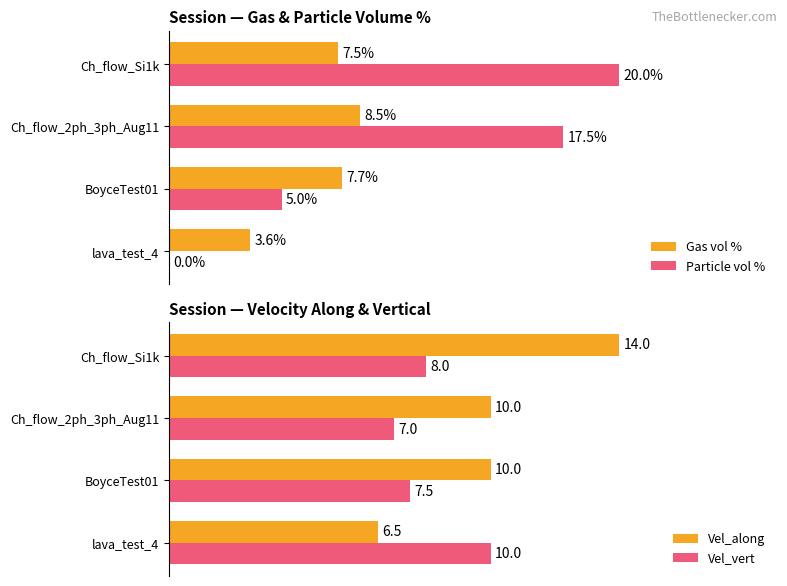

At which label does Particle vol % reach its peak?

Ch_flow_Si1k